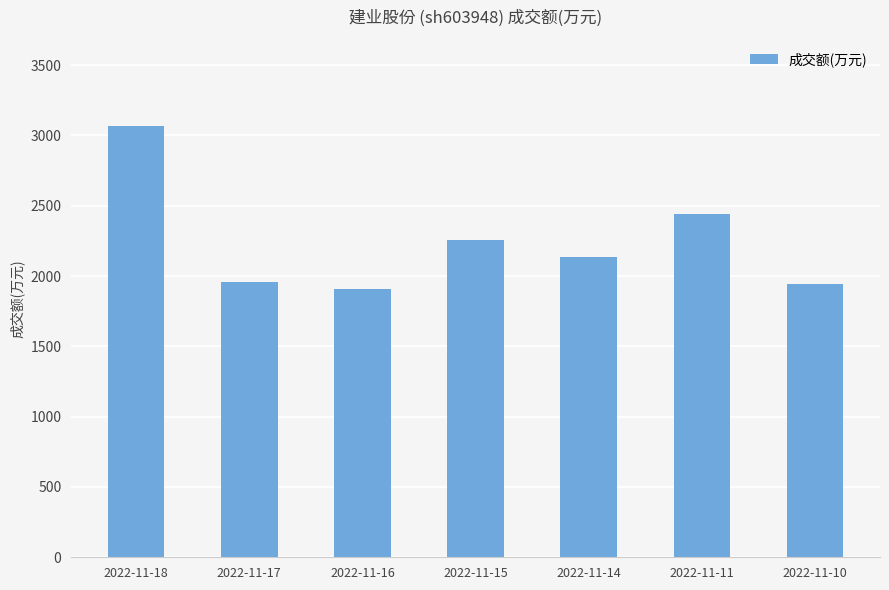

Is it true that the value at 2022-11-18 is 3067?

True